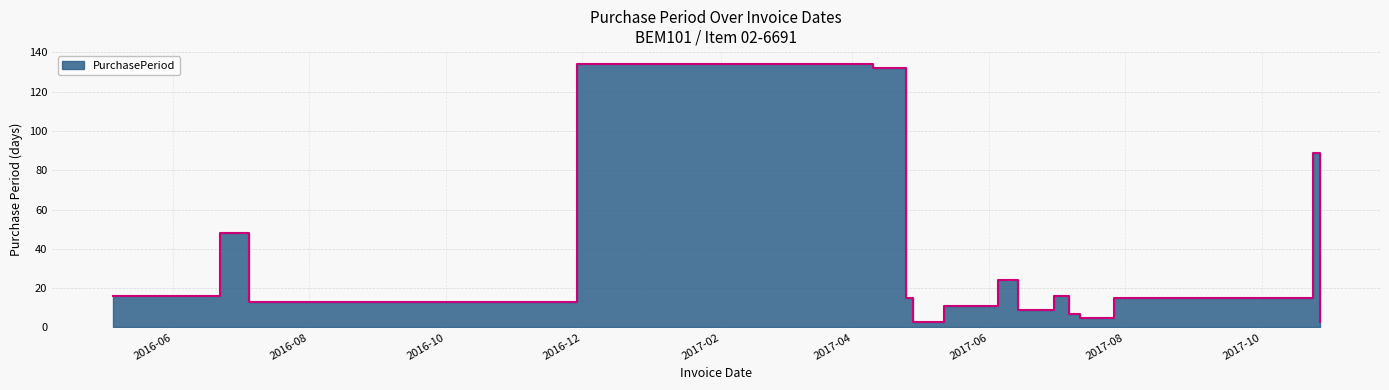

The chart shows a value of 8 at 2017-07-12. True or false?

False